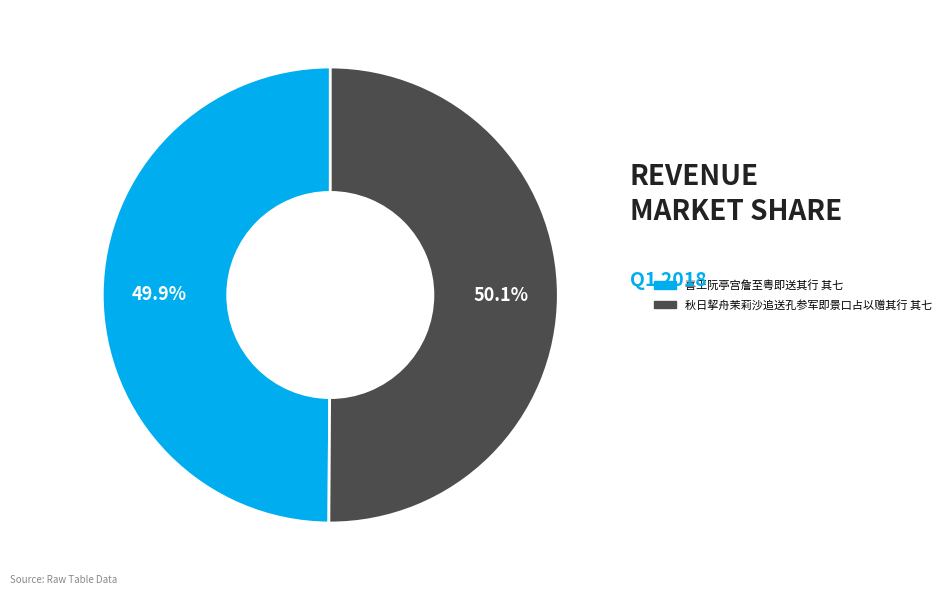

Is it true that 喜王阮亭宫詹至粤即送其行 其七 is 55% of the pie?

False